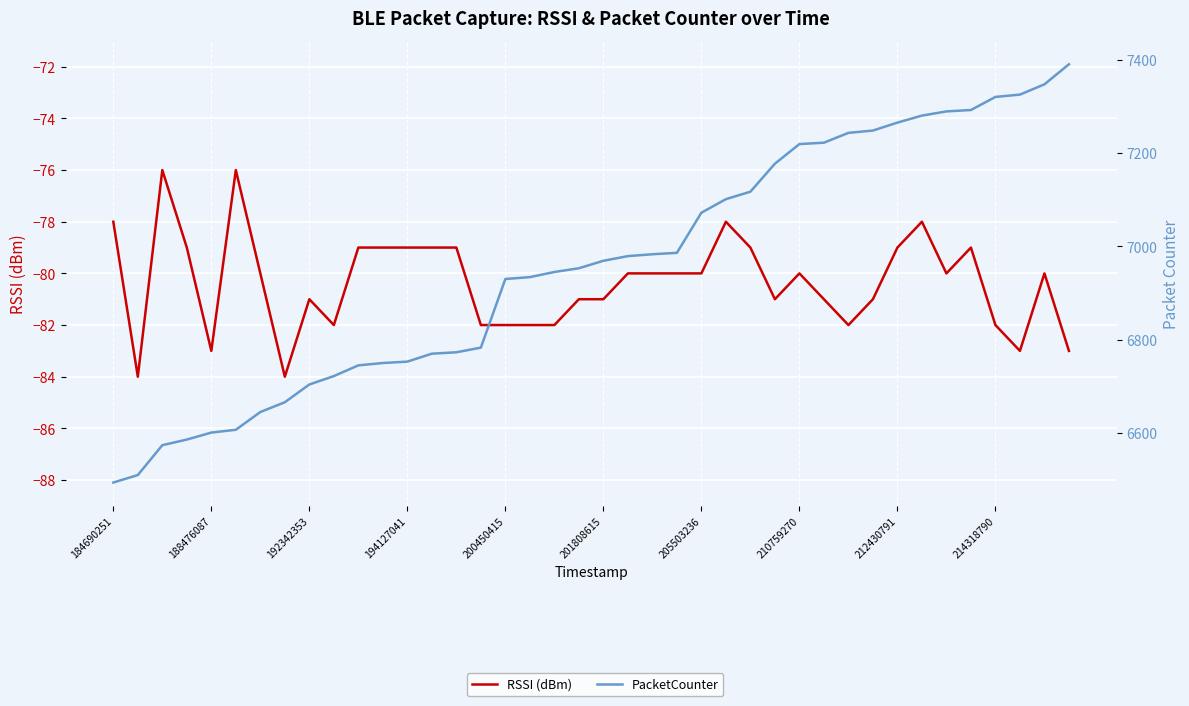

Where does the PacketCounter series first go above 6969?

21